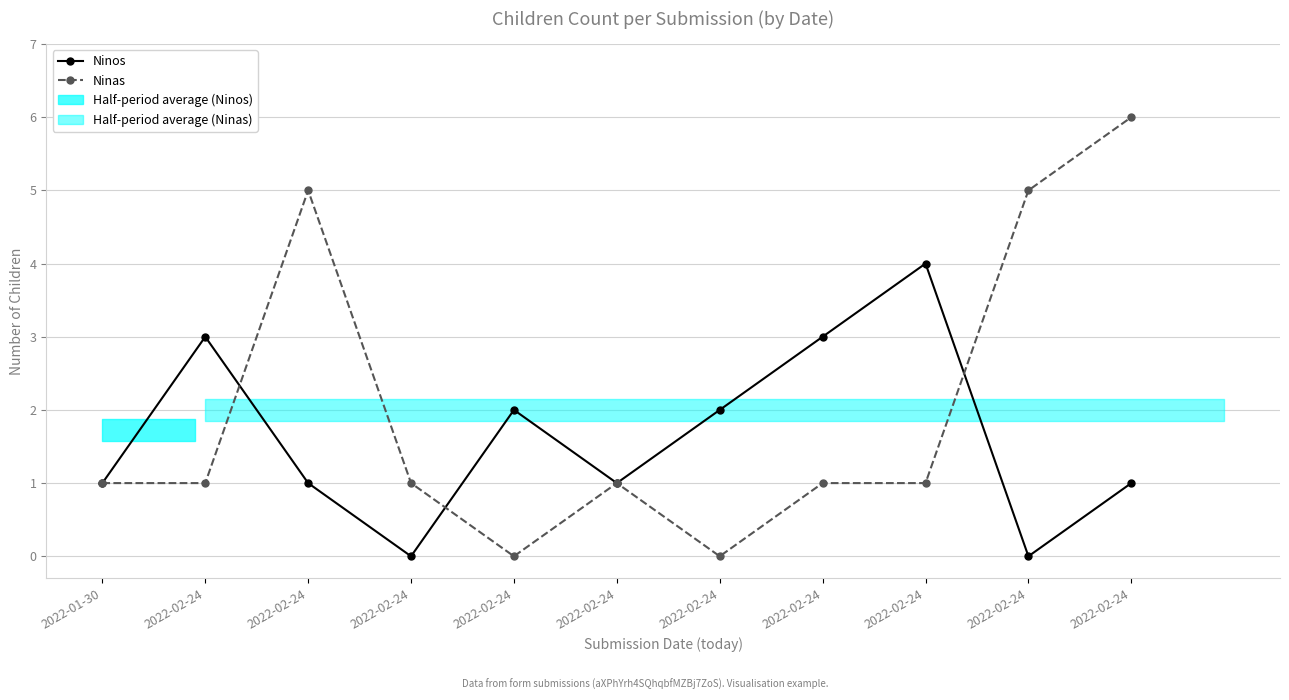

True or false: Ninas has more than 1 interior local peaks.

True